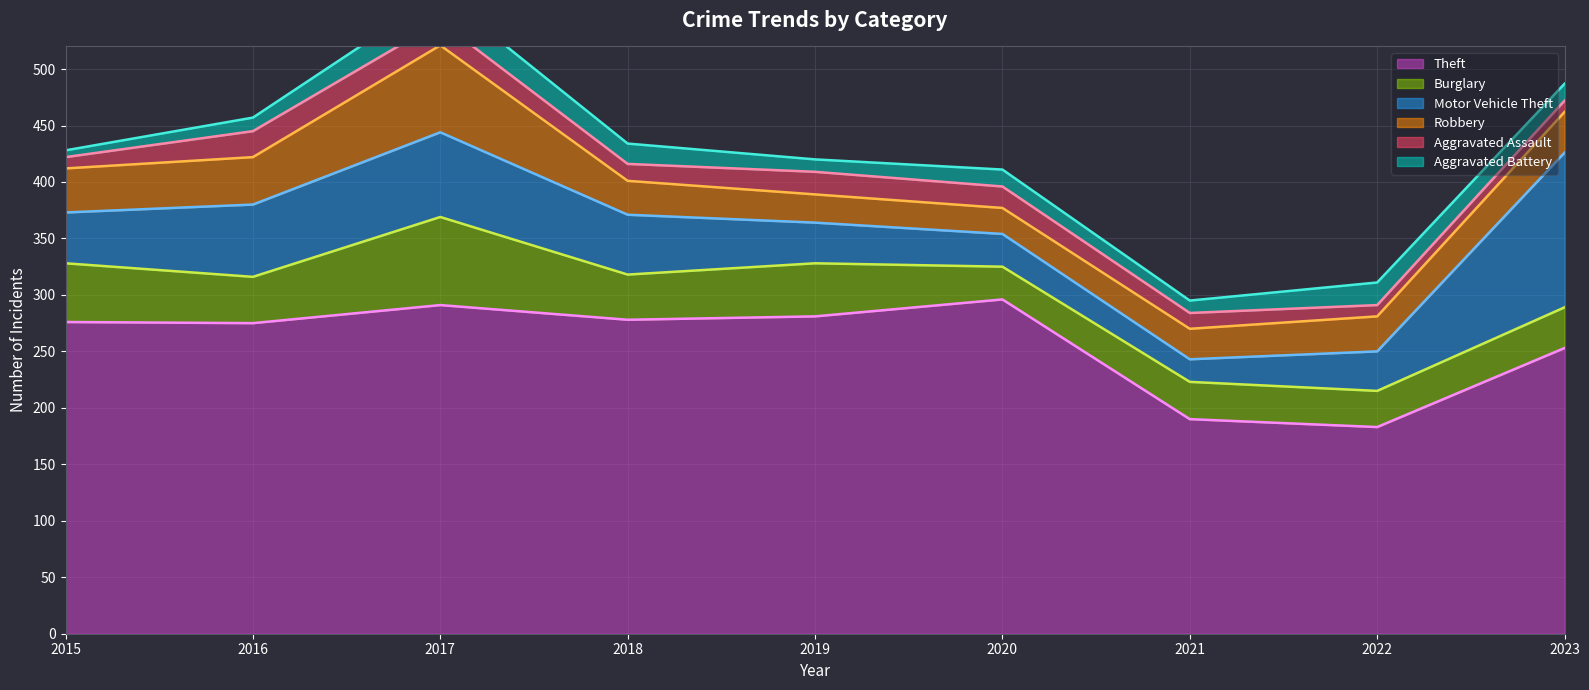

What is the minimum value shown in the chart?

6